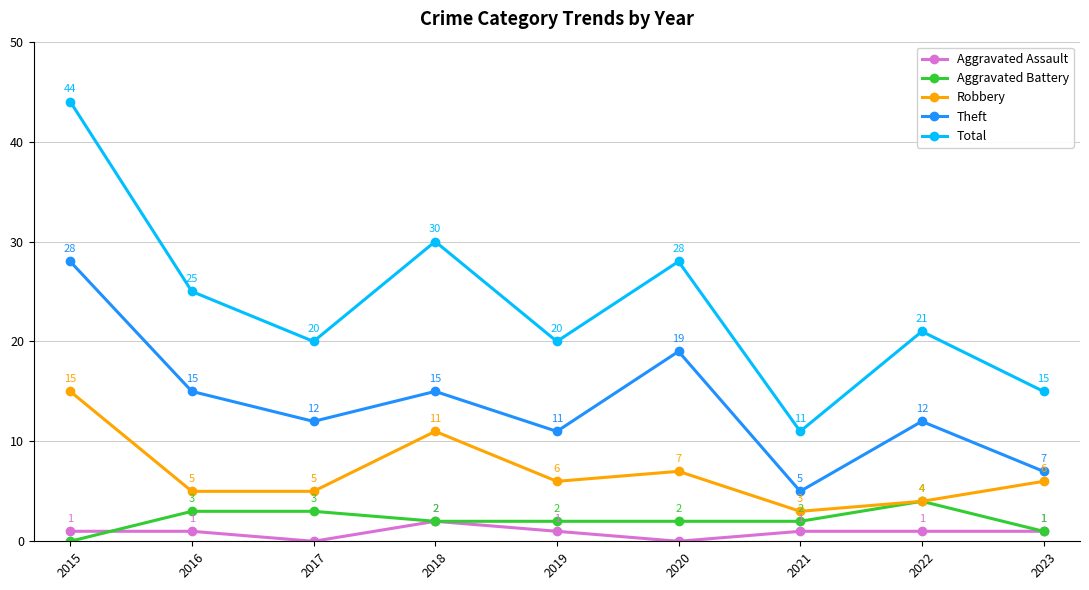

At which category does Theft reach its first local valley?

2017